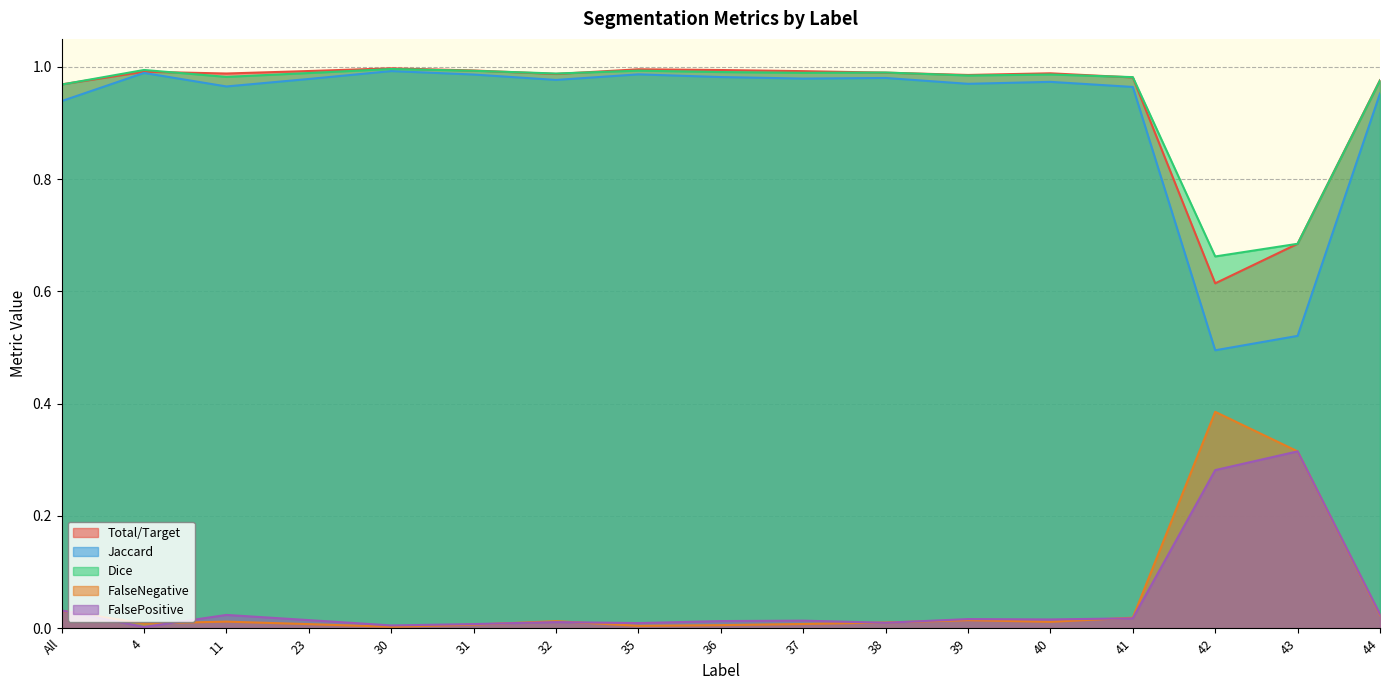

Reading right to left, list all the values displayed in this chart.

Total/Target: 44=1.0	43=0.7	42=0.6	41=1.0	40=1.0	39=1.0	38=1.0	37=1.0	36=1.0	35=1.0	32=1.0	31=1.0	30=1.0	23=1.0	11=1.0	4=1.0	All=1.0
Jaccard: 44=1.0	43=0.5	42=0.5	41=1.0	40=1.0	39=1.0	38=1.0	37=1.0	36=1.0	35=1.0	32=1.0	31=1.0	30=1.0	23=1.0	11=1.0	4=1.0	All=0.9
Dice: 44=1.0	43=0.7	42=0.7	41=1.0	40=1.0	39=1.0	38=1.0	37=1.0	36=1.0	35=1.0	32=1.0	31=1.0	30=1.0	23=1.0	11=1.0	4=1.0	All=1.0
FalseNegative: 44=0.0	43=0.3	42=0.4	41=0.0	40=0.0	39=0.0	38=0.0	37=0.0	36=0.0	35=0.0	32=0.0	31=0.0	30=0.0	23=0.0	11=0.0	4=0.0	All=0.0
FalsePositive: 44=0.0	43=0.3	42=0.3	41=0.0	40=0.0	39=0.0	38=0.0	37=0.0	36=0.0	35=0.0	32=0.0	31=0.0	30=0.0	23=0.0	11=0.0	4=0.0	All=0.0